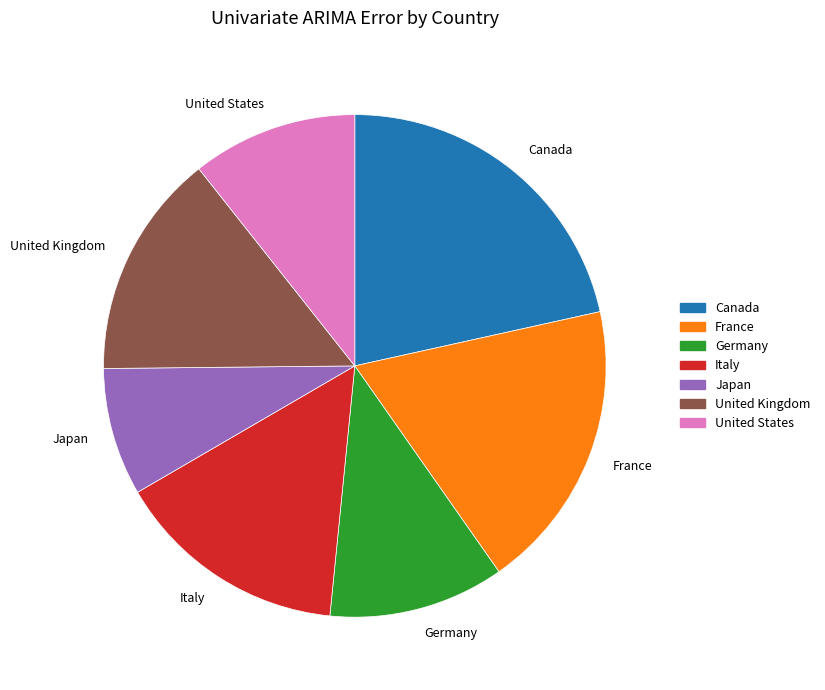

Count the number of slices in the pie.

7